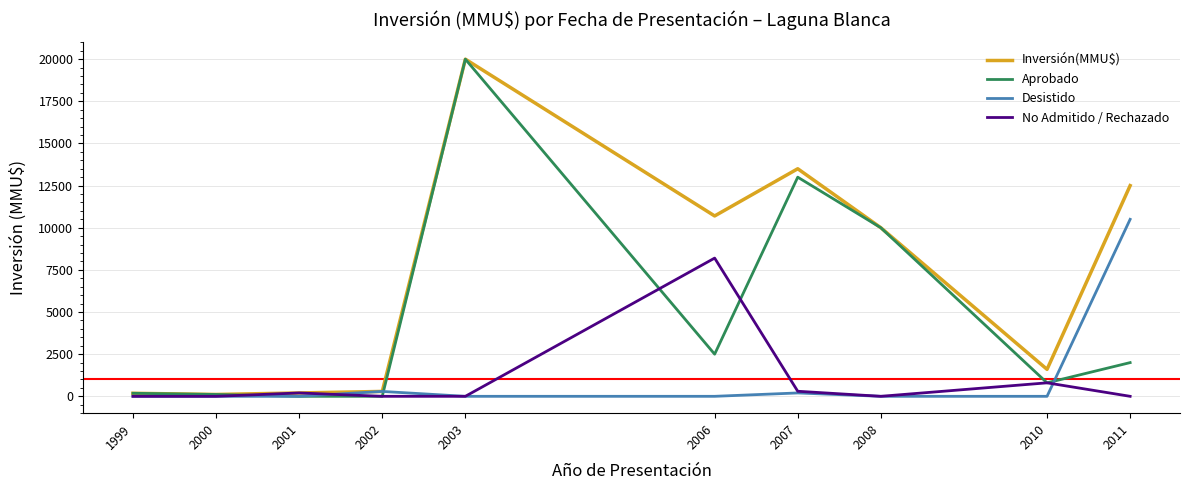

The Desistido series shows -4546 at 2010. True or false?

False